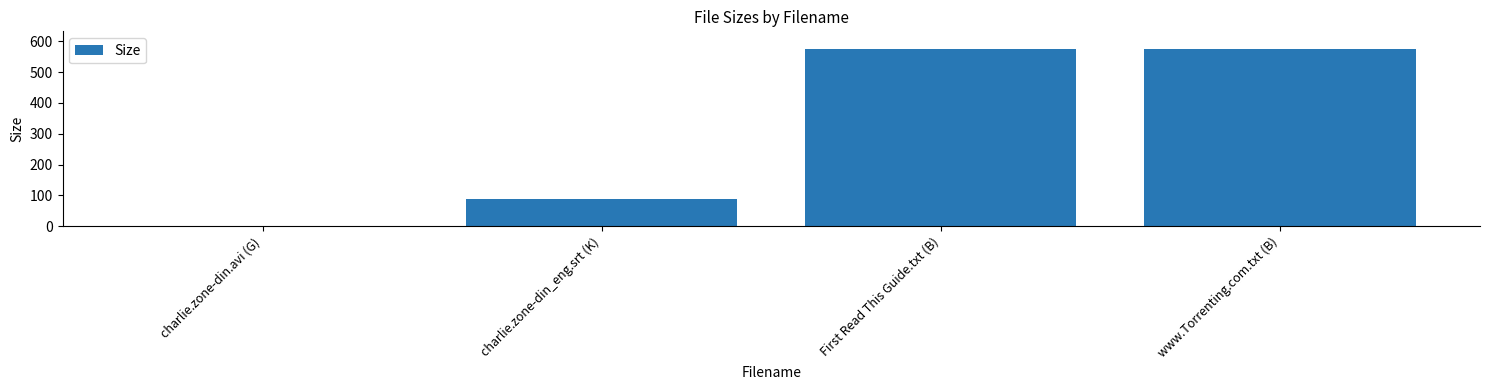

Reading left to right, extract all data points from this chart.

charlie.zone-din.avi (G)=1.4	charlie.zone-din_eng.srt (K)=87.3	First Read This Guide.txt (B)=575.0	www.Torrenting.com.txt (B)=575.0